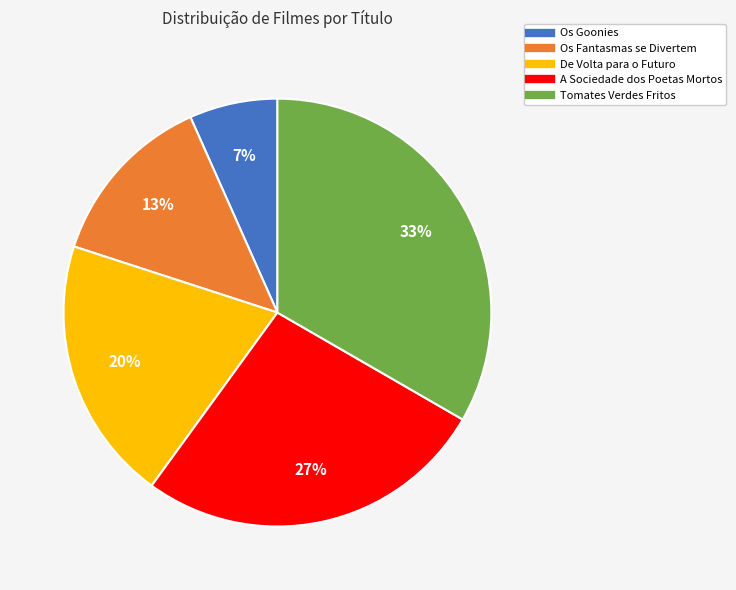

What percentage is the A Sociedade dos Poetas Mortos slice, to the nearest percent?

27%